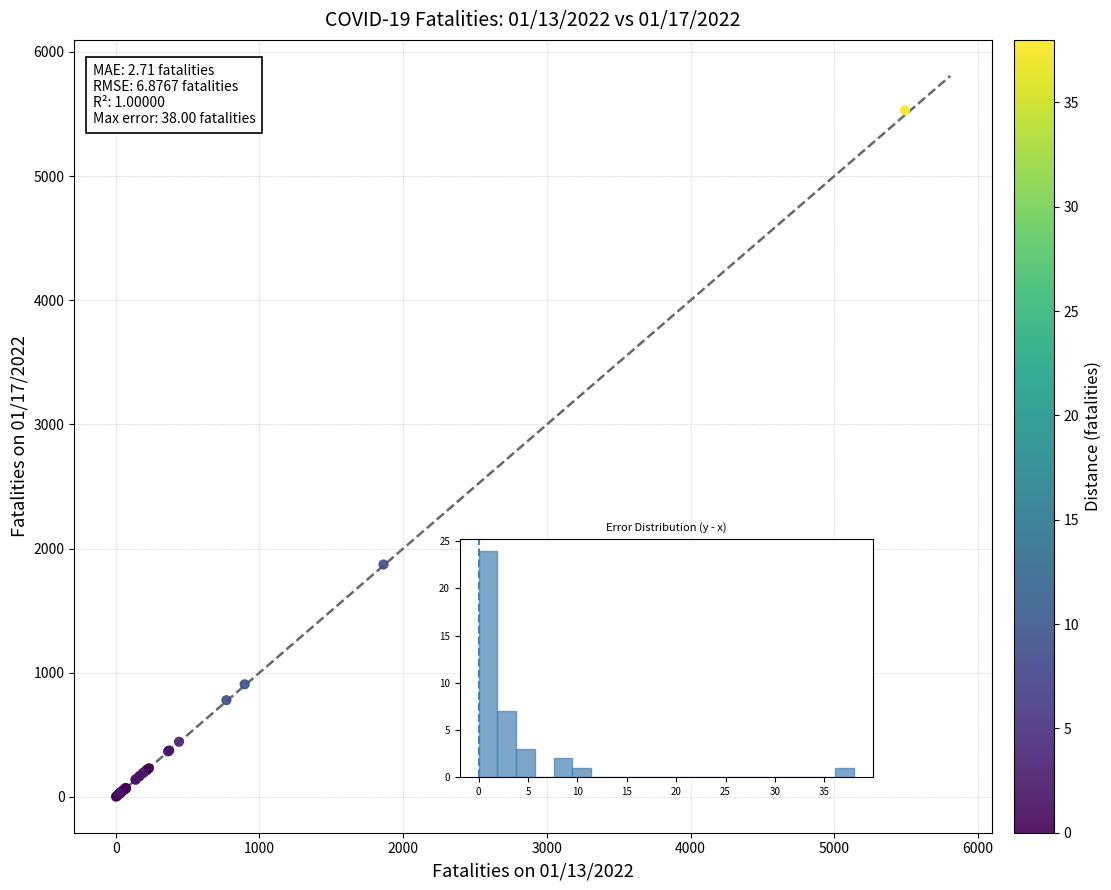

What Y value in the scatter plot is closest to 2766?

1872